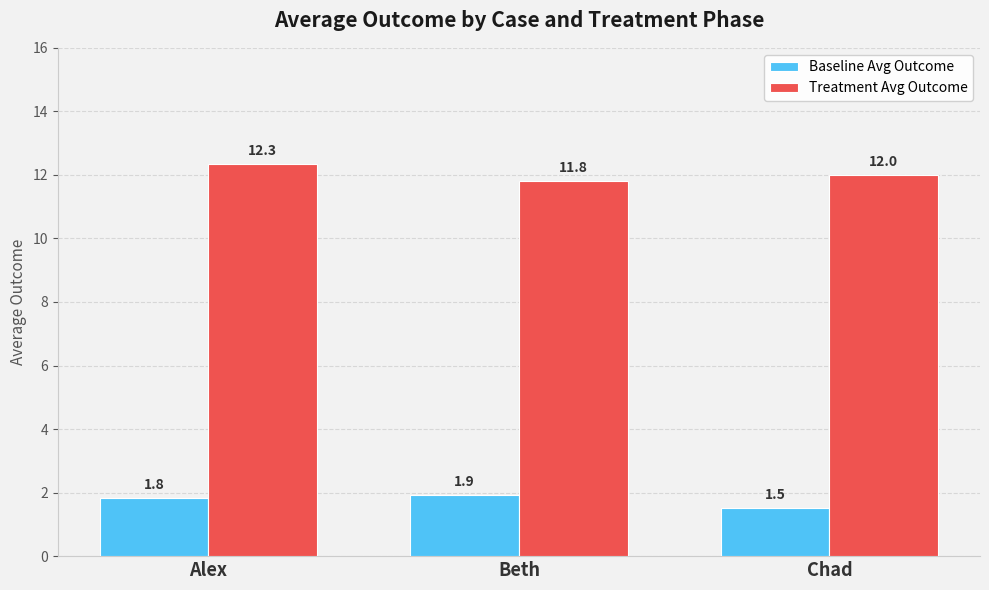

What is the highest value of the Baseline Avg Outcome series?

1.9